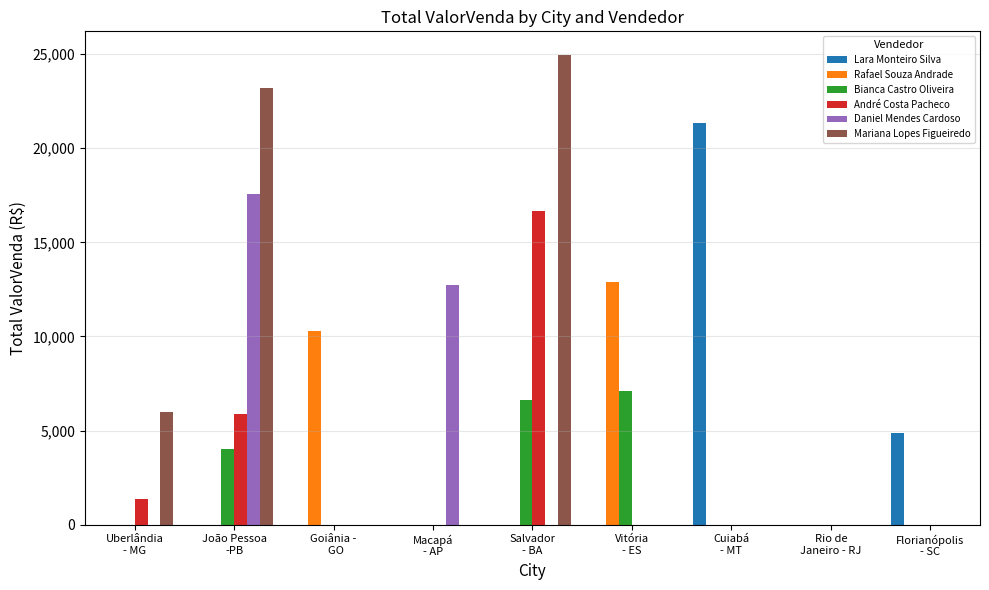

What is the maximum value shown in the chart?

24959.9